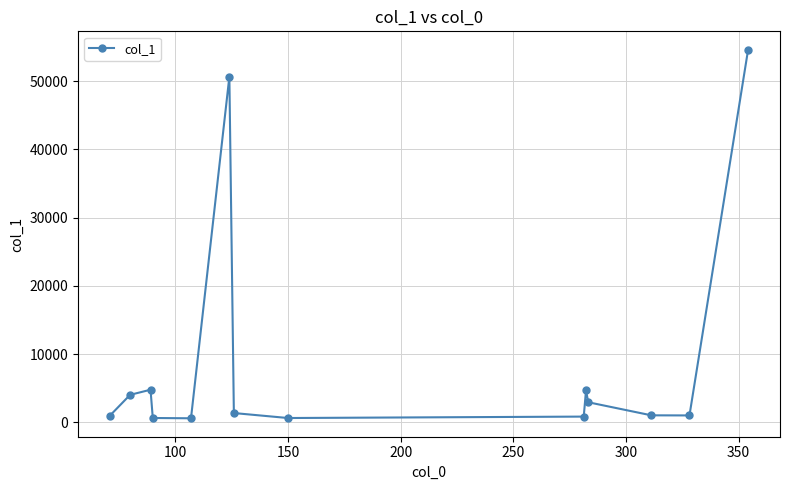

What is the average value?

9188.4